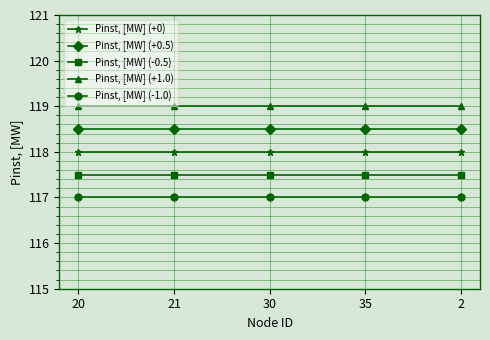

What is the average value of the Pinst, [MW] (+1.0) series?

119.0